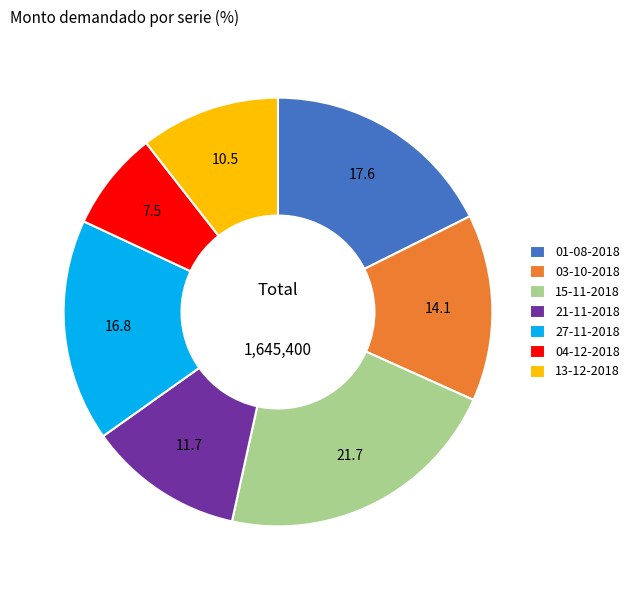

Which category has the biggest portion of the pie?

15-11-2018